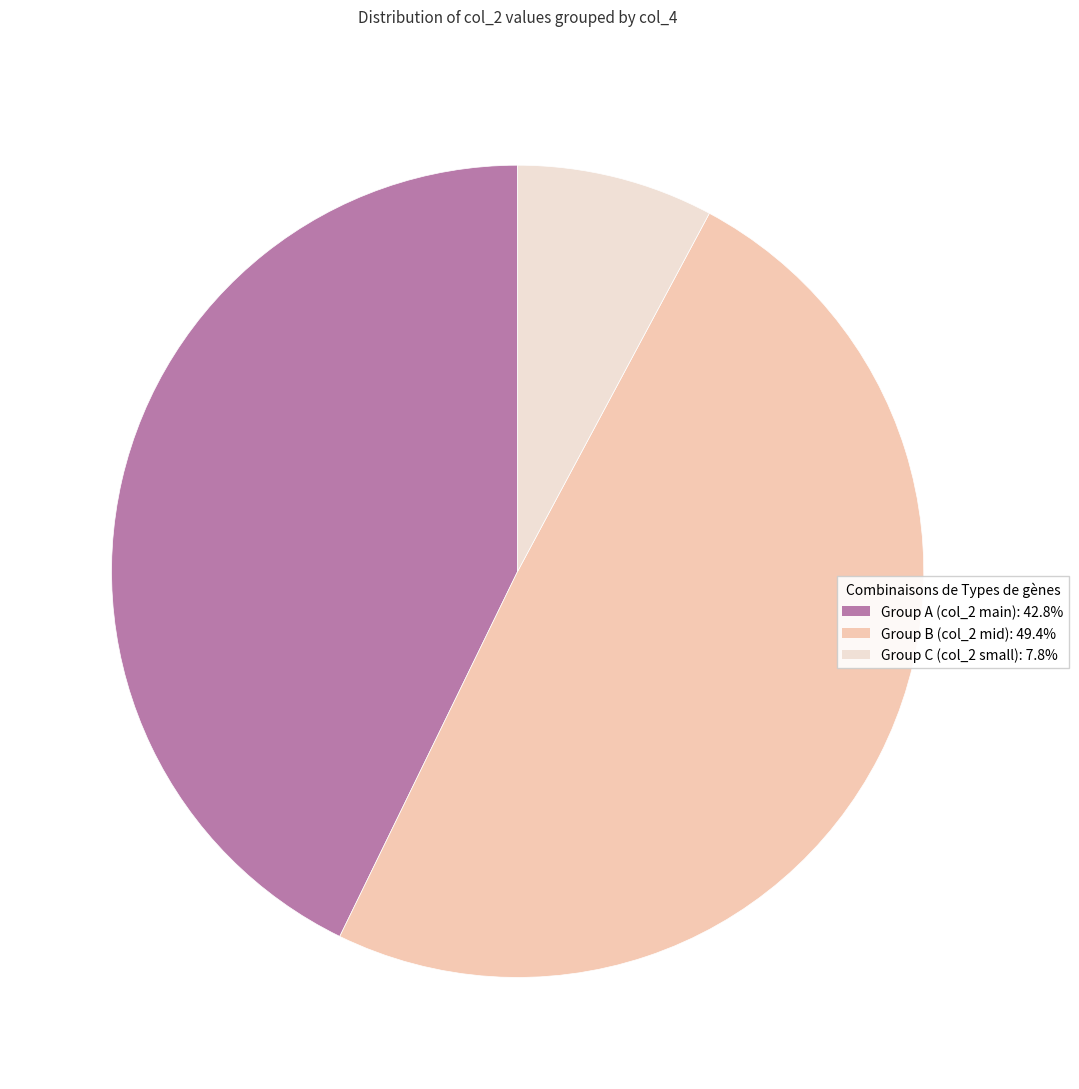

Does any single category account for the majority?

No